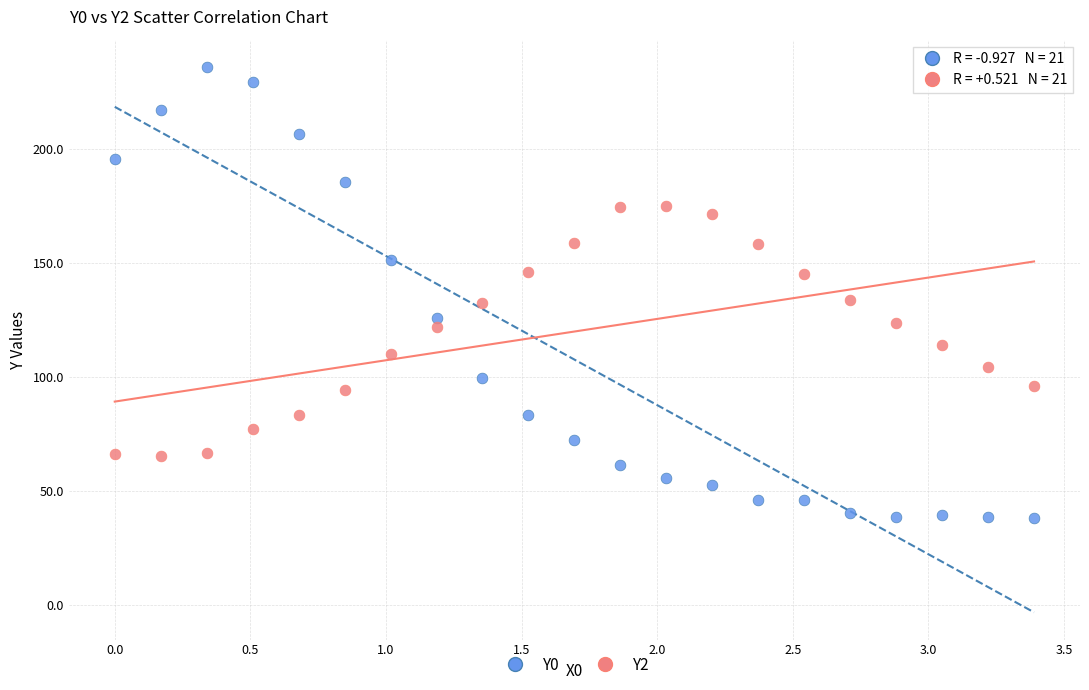

What are all the series names shown in the legend?

Y0, Y2